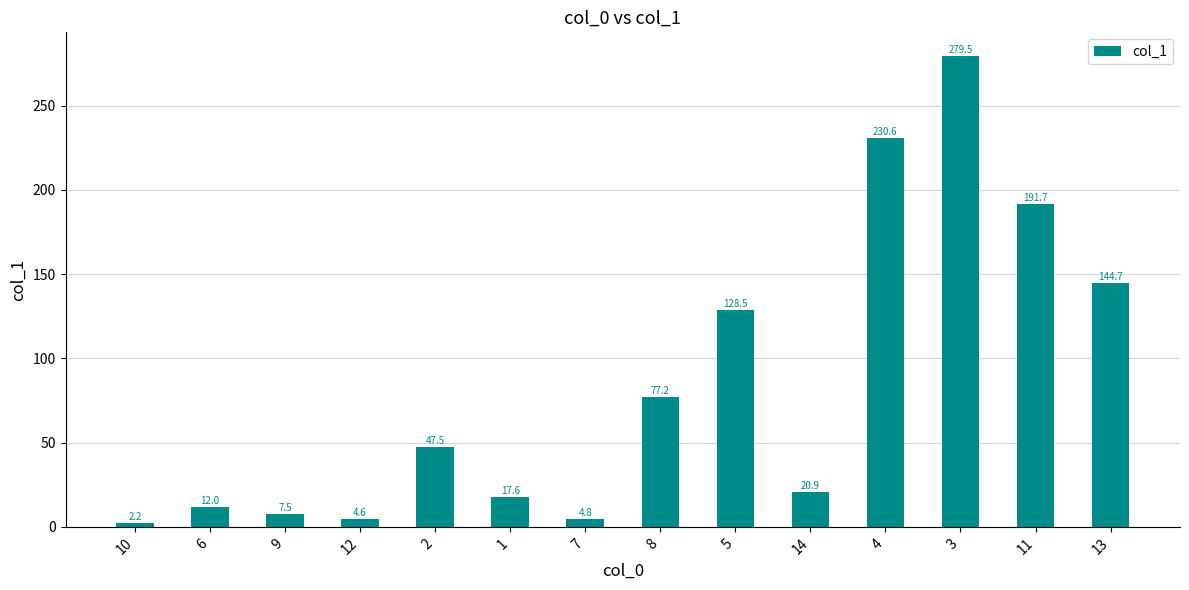

Rank the categories by value from highest to lowest.

3, 4, 11, 13, 5, 8, 2, 14, 1, 6, 9, 7, 12, 10